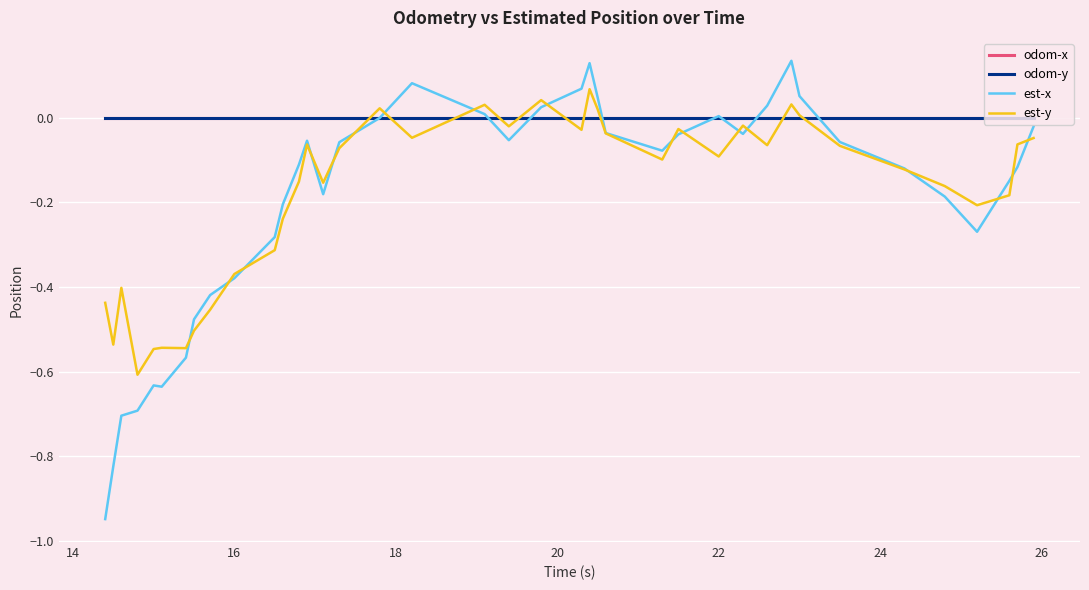

Which series has the largest total across all categories?

odom-x